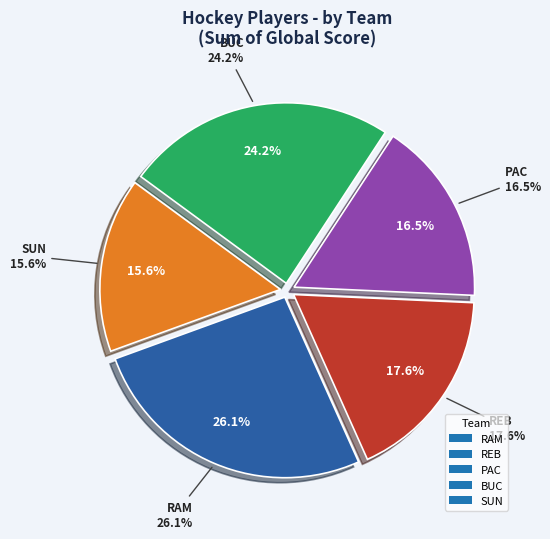

True or false: 31 accounts for 1% of the total.

False